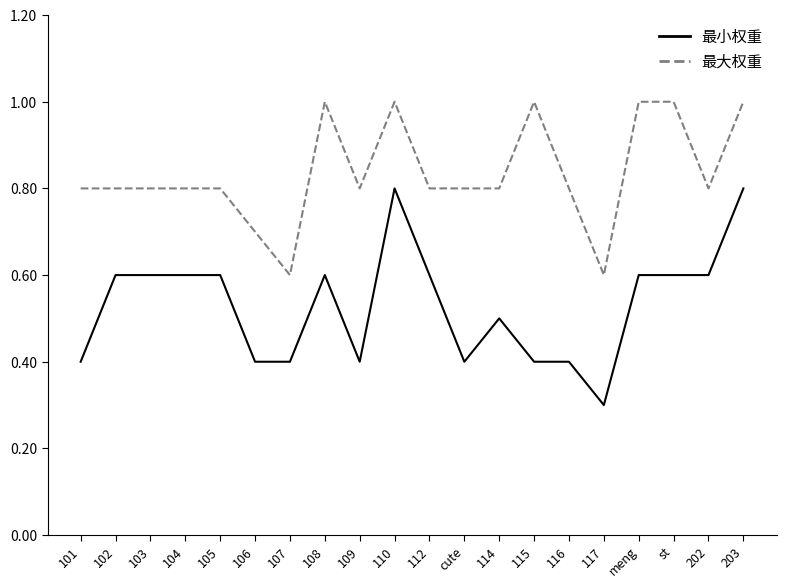

What position from the left is 102?

2